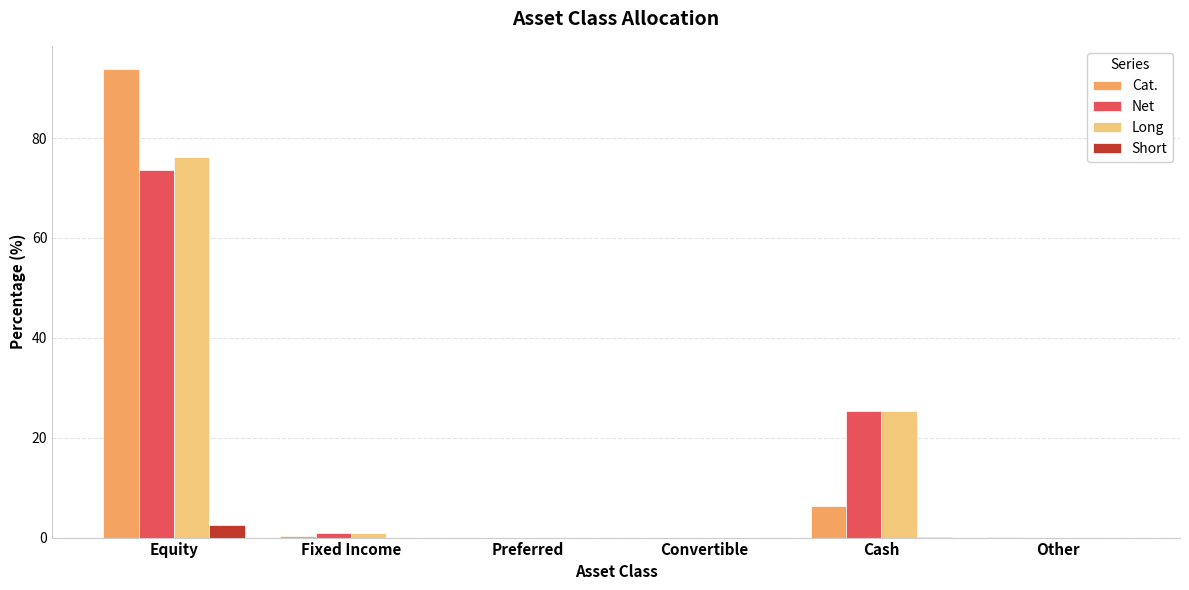

At which label does Net reach its peak?

Equity